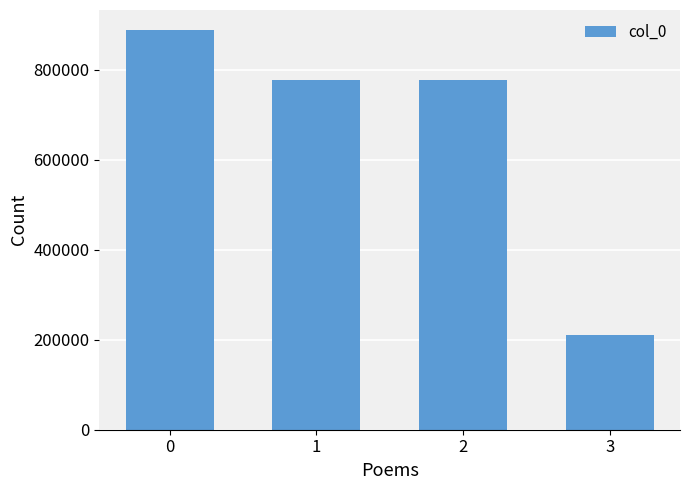

What is the minimum value shown in the chart?

209750